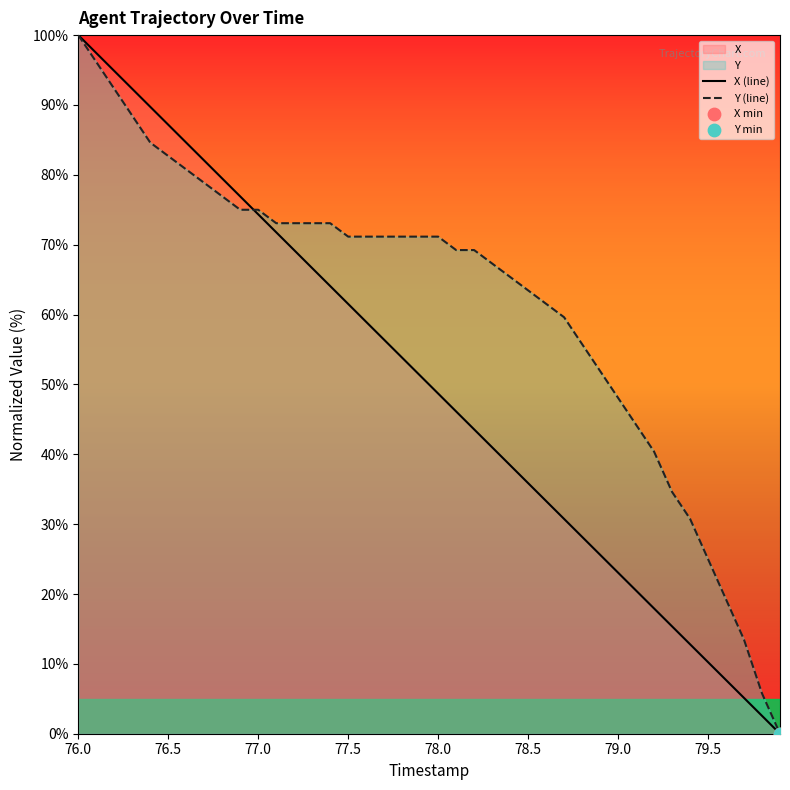

Which series contains the lowest Y value?

X (line)